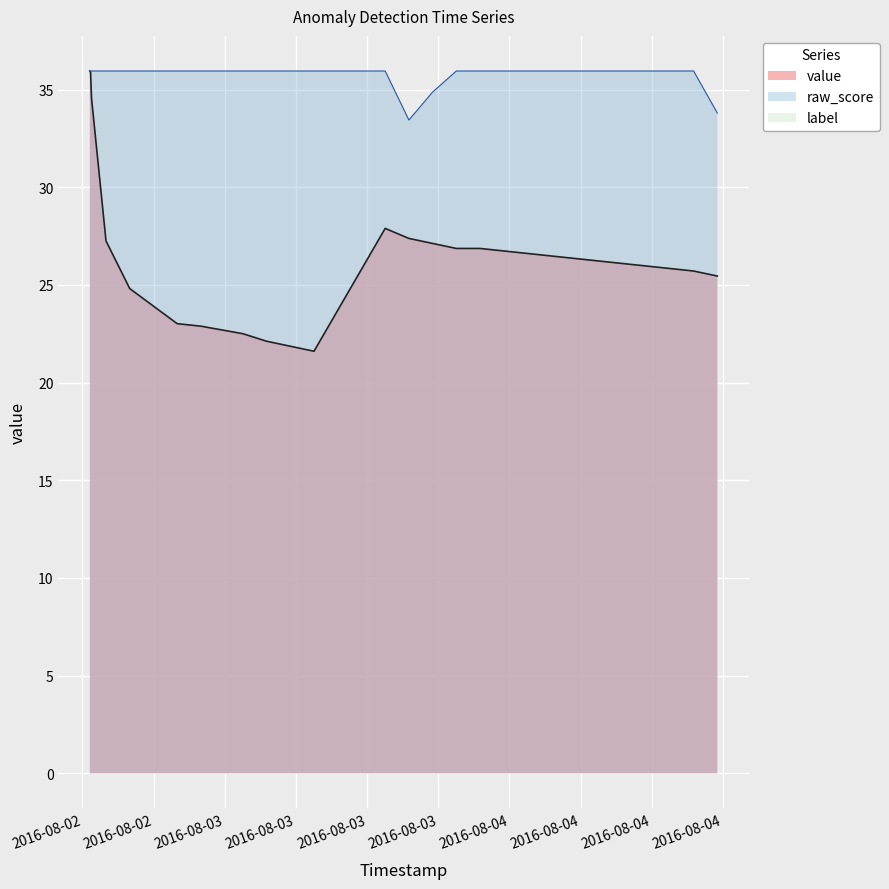

Does the chart display data point markers on the line(s)?

No